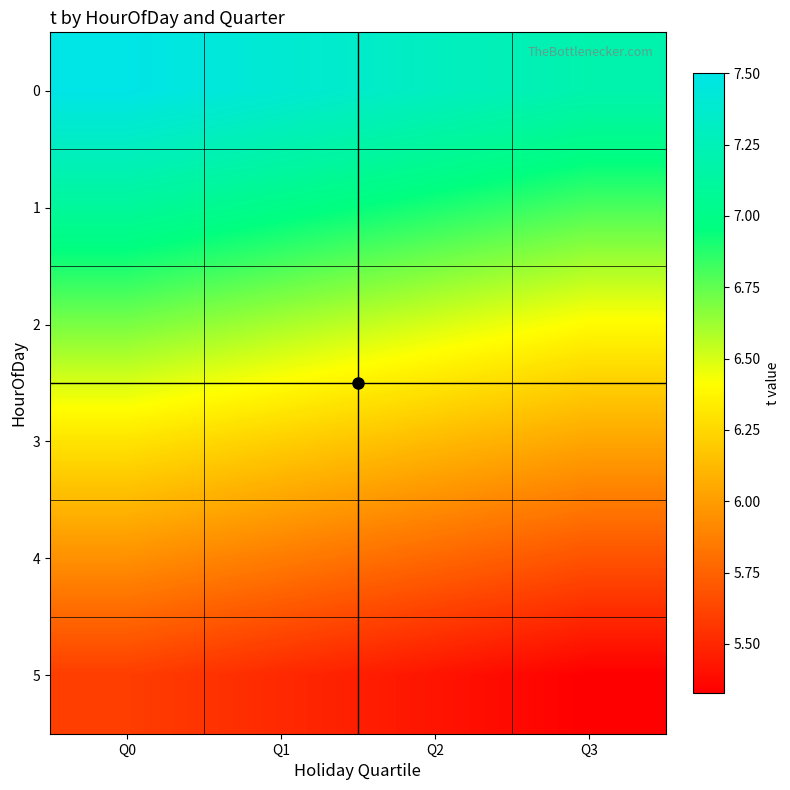

List the series in order of their peak value, highest first.

0, 1, 2, 3, 4, 5